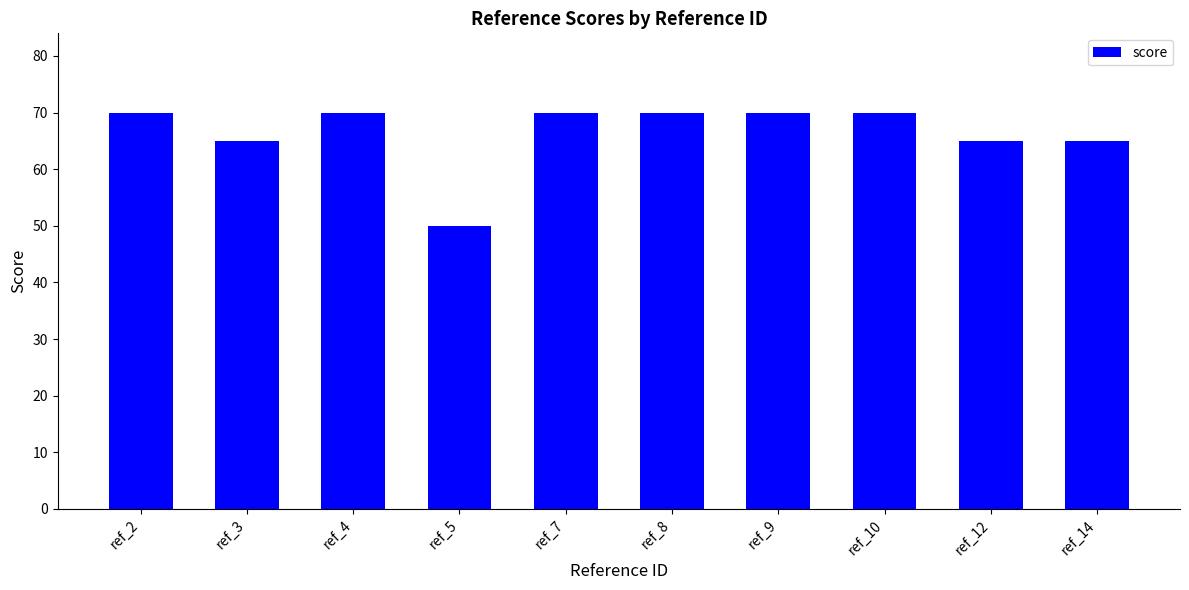

Read the value at ref_10, to the nearest 5.

70